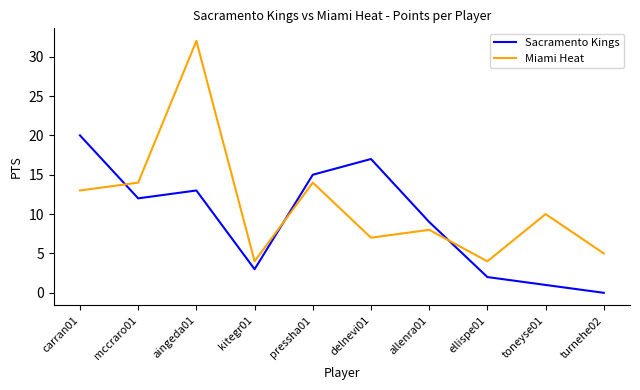

At which category does Miami Heat reach its first local valley?

kitegr01